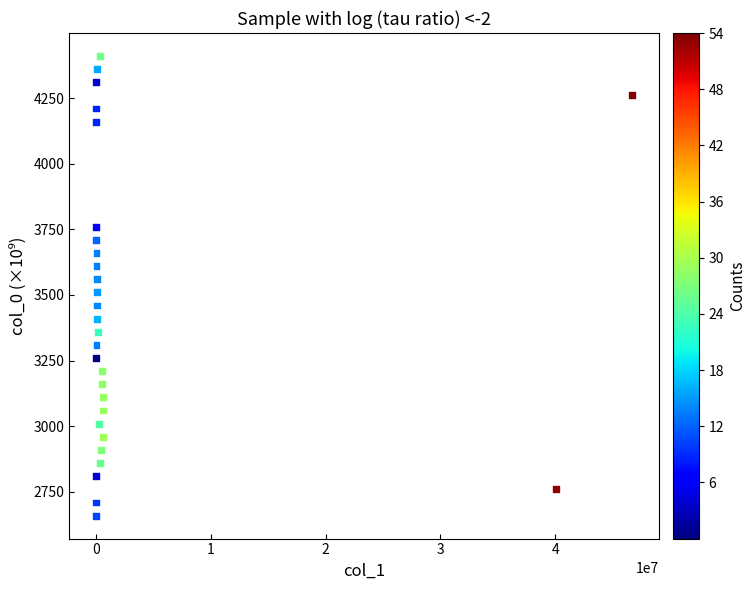

What is the range of Y values (max minus min)?

1750